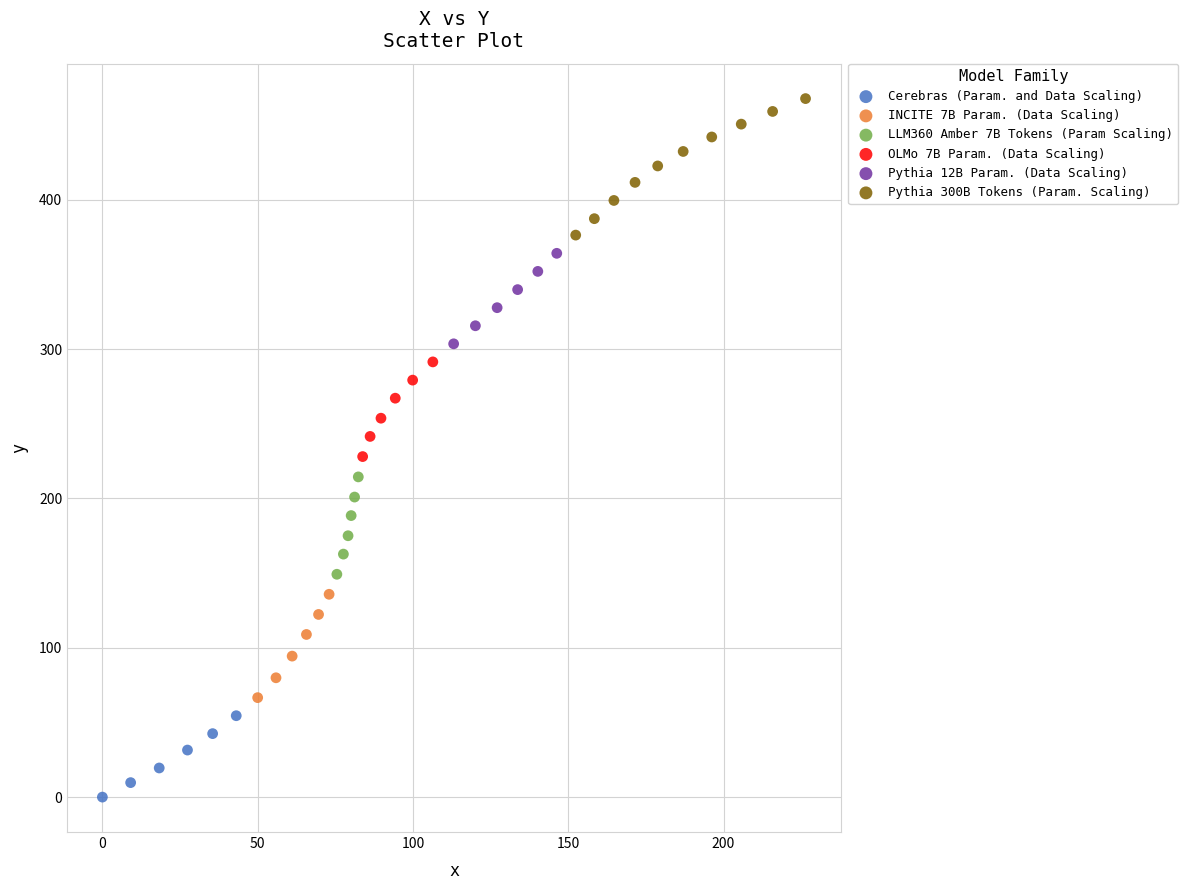

What are all the series names shown in the legend?

Cerebras (Param. and Data Scaling), INCITE 7B Param. (Data Scaling), LLM360 Amber 7B Tokens (Param Scaling), OLMo 7B Param. (Data Scaling), Pythia 12B Param. (Data Scaling), Pythia 300B Tokens (Param. Scaling)